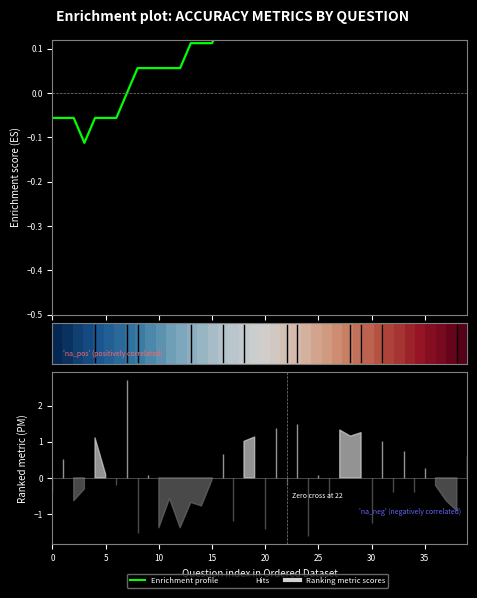

In Enrichment profile, how many points are higher than both neighbors (excluding endpoints)?

1